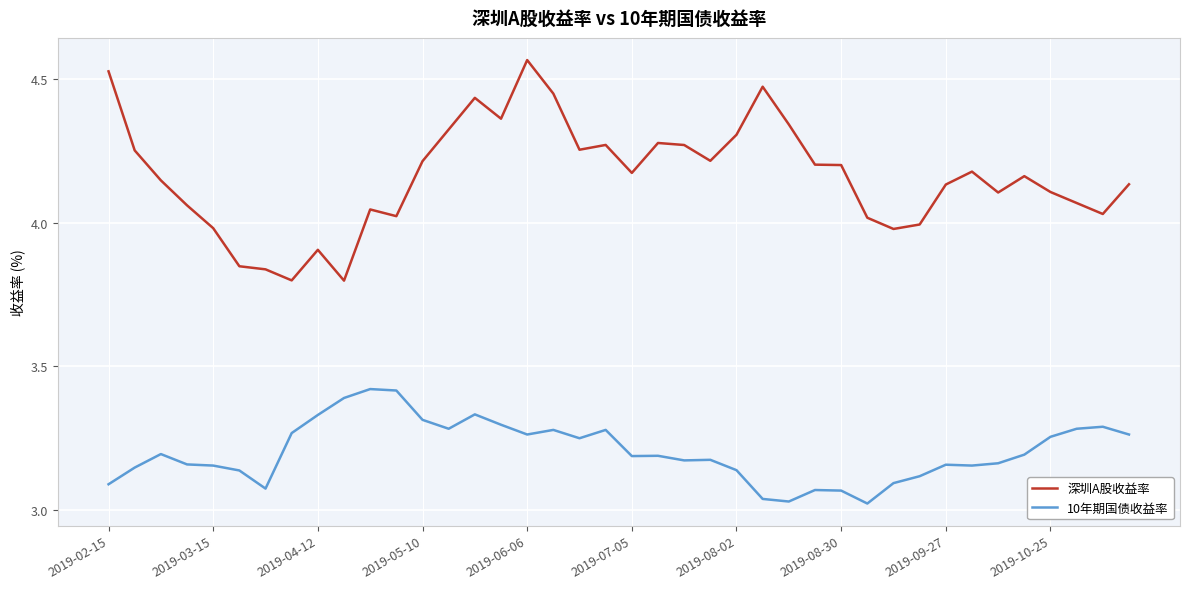

What are all the series names shown in the legend?

深圳A股收益率, 10年期国债收益率